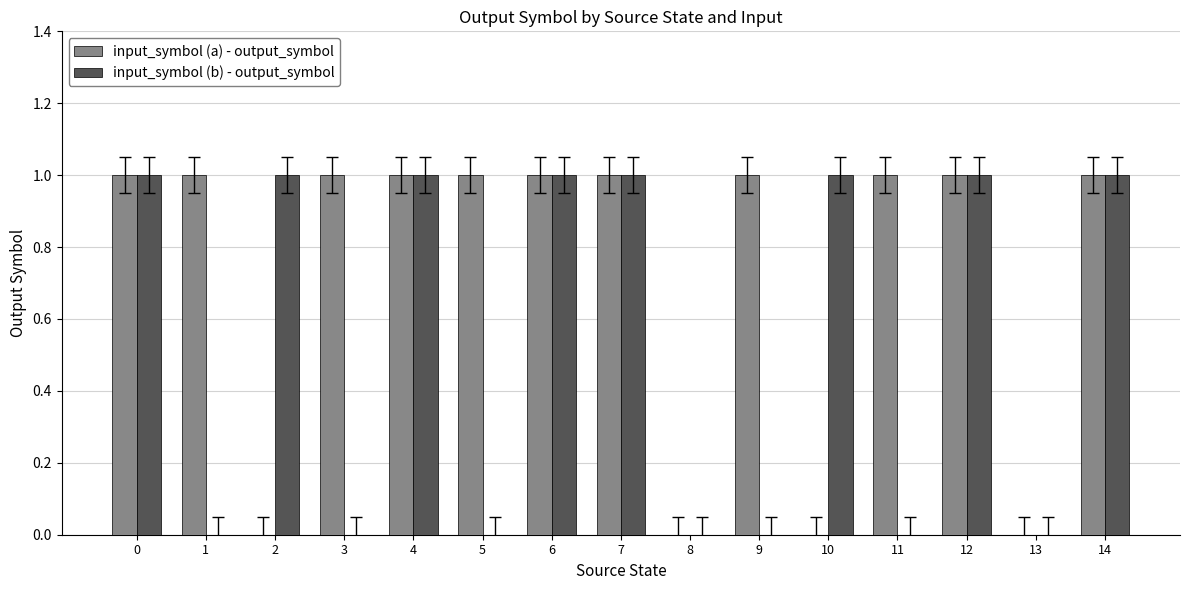

What are all the series names shown in the legend?

input_symbol (a) - output_symbol, input_symbol (b) - output_symbol